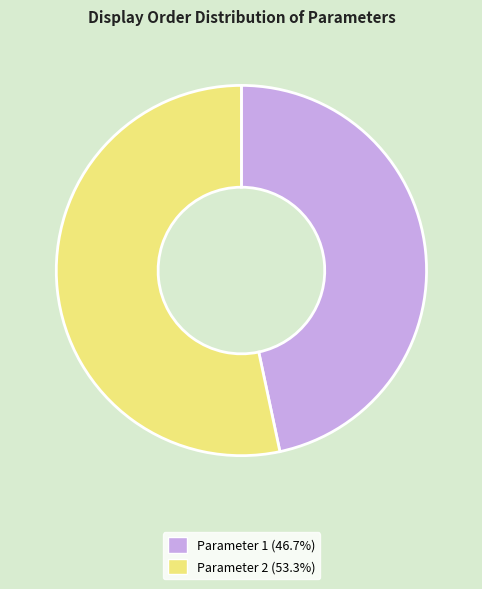

Does any single category account for the majority?

Yes